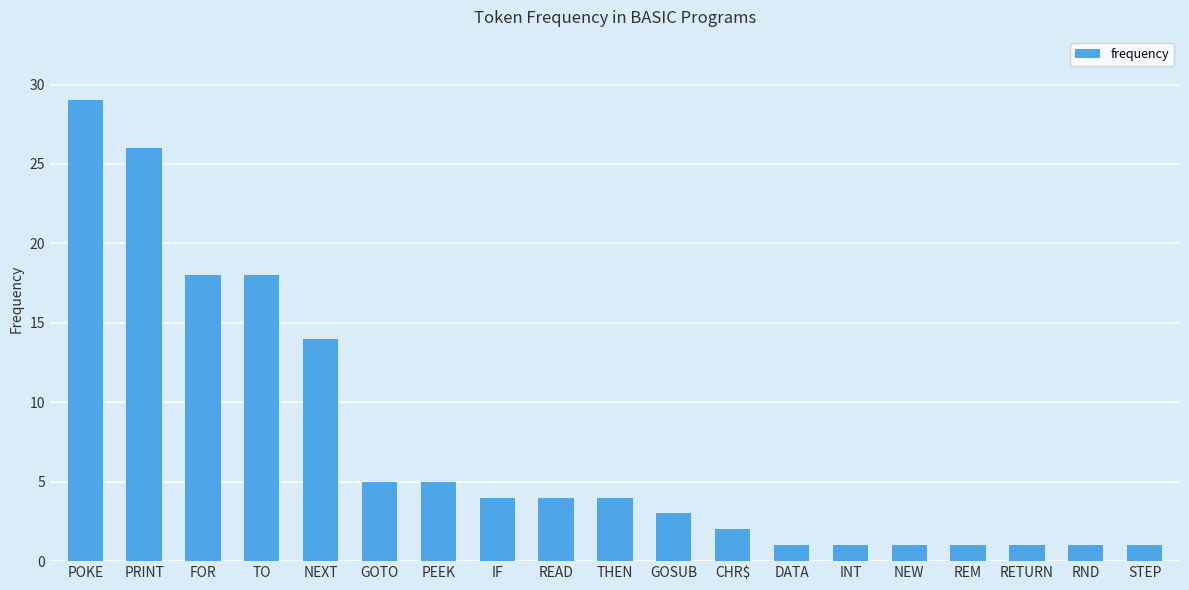

True or false: the data shows 1 at RETURN.

True